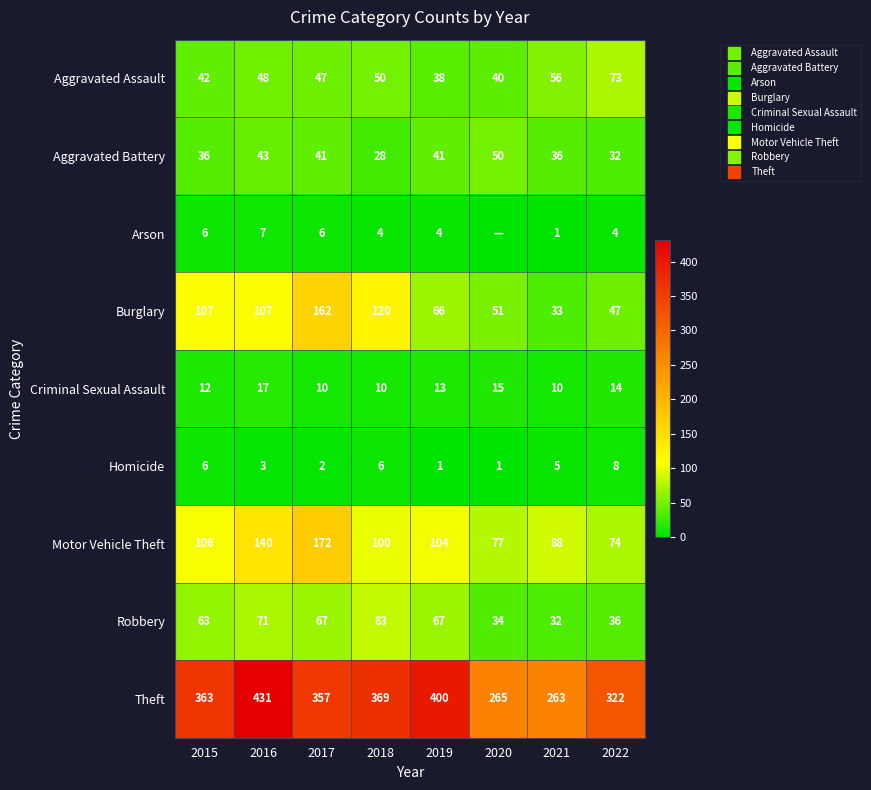

At how many categories does at least one series exceed 34?

8